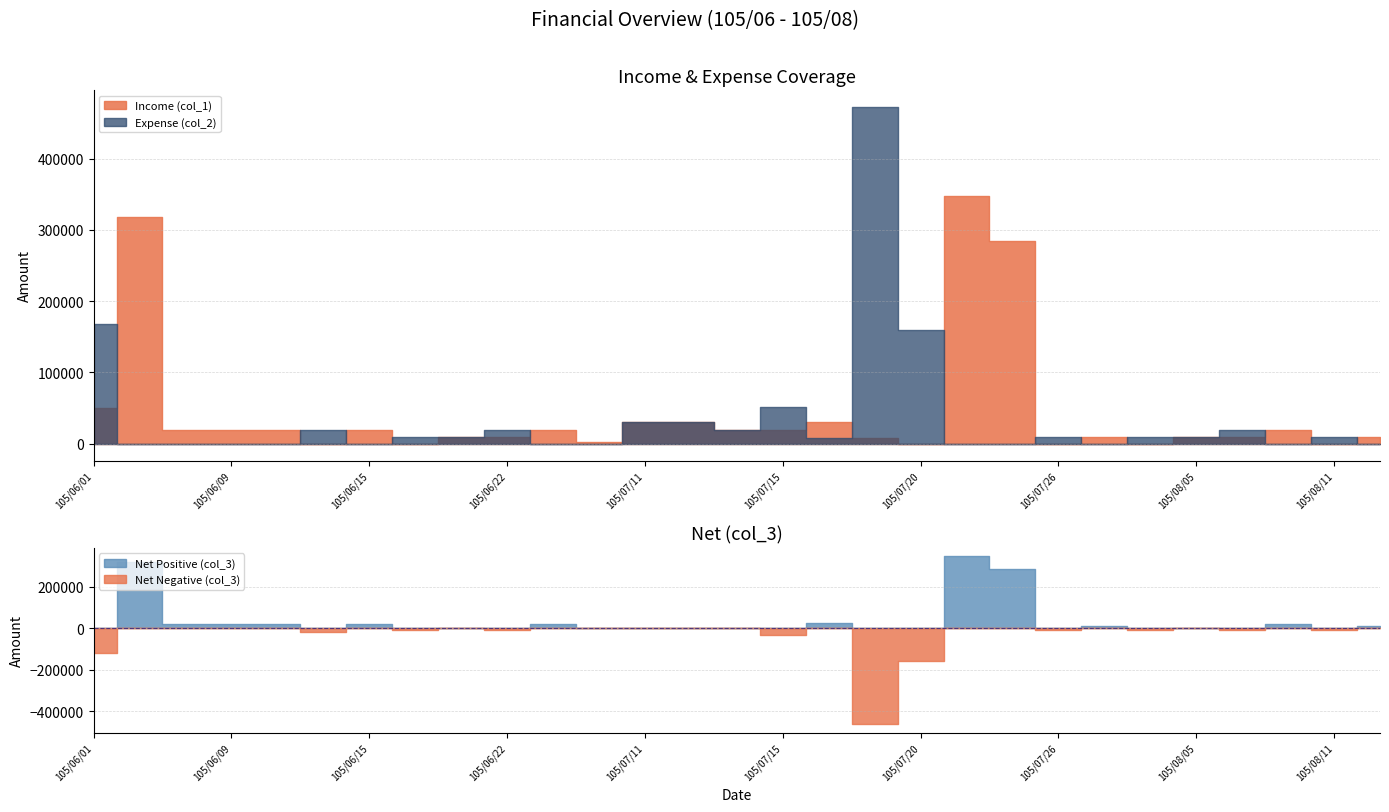

At how many categories does at least one series exceed 200102?

4